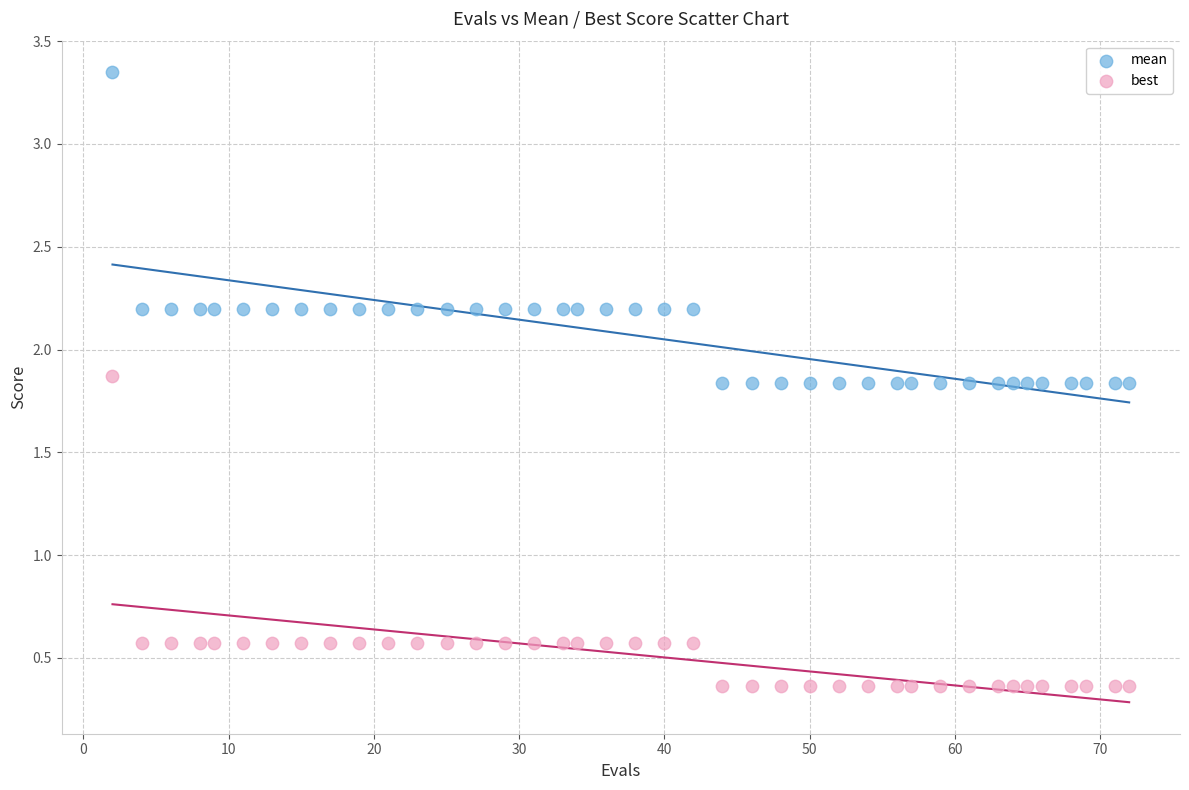

Which series has the widest spread of Y values?

mean